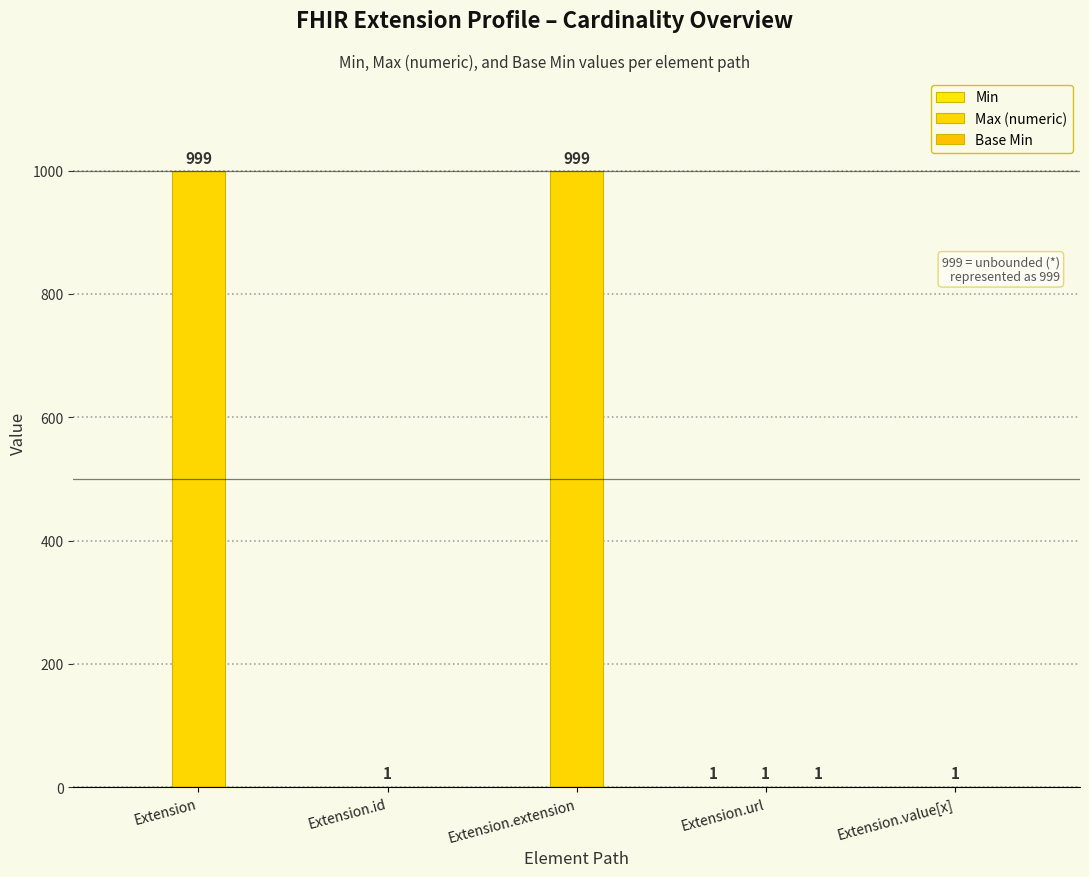

Are the bars grouped side by side (vs. stacked)?

Yes